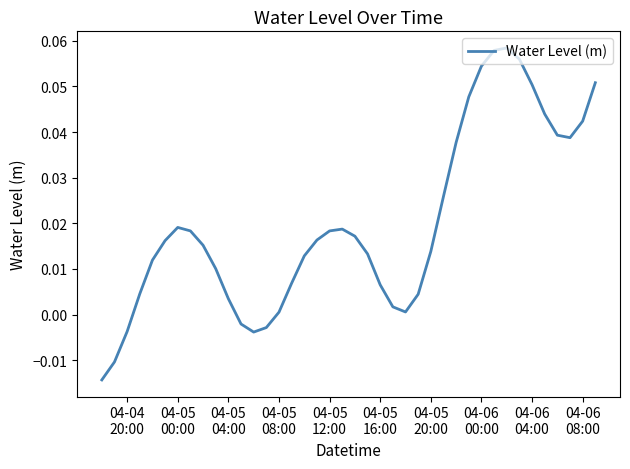

True or false: the data has more than 1 interior local peaks.

True